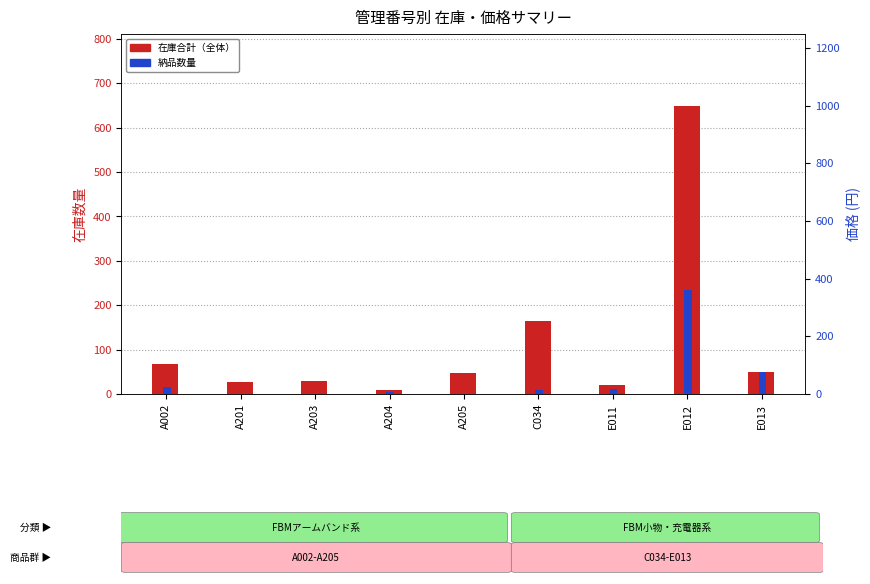

What value does the 納品数量 series have at A203?

1